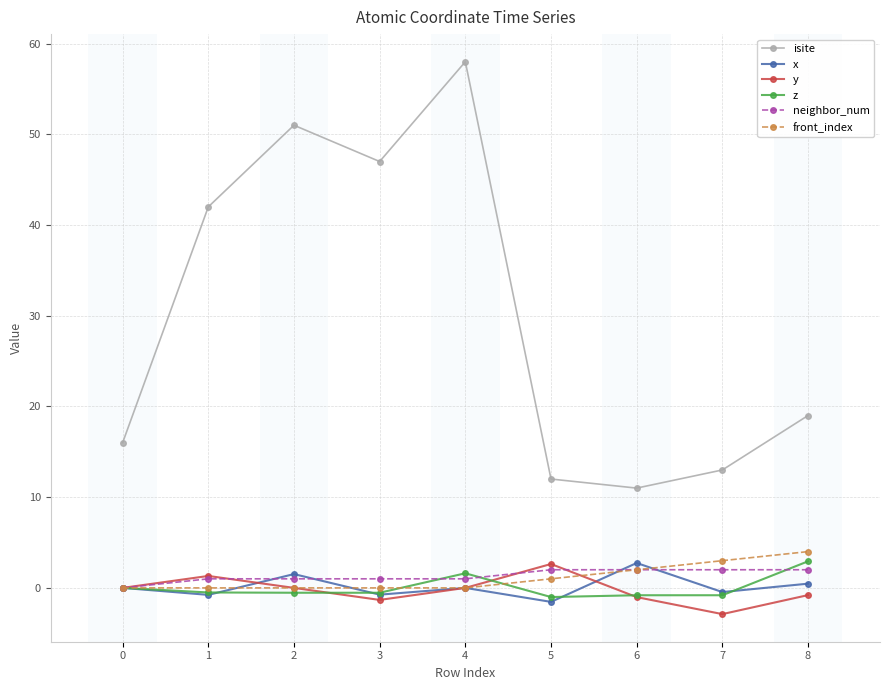

True or false: x and isite cross at least once.

False